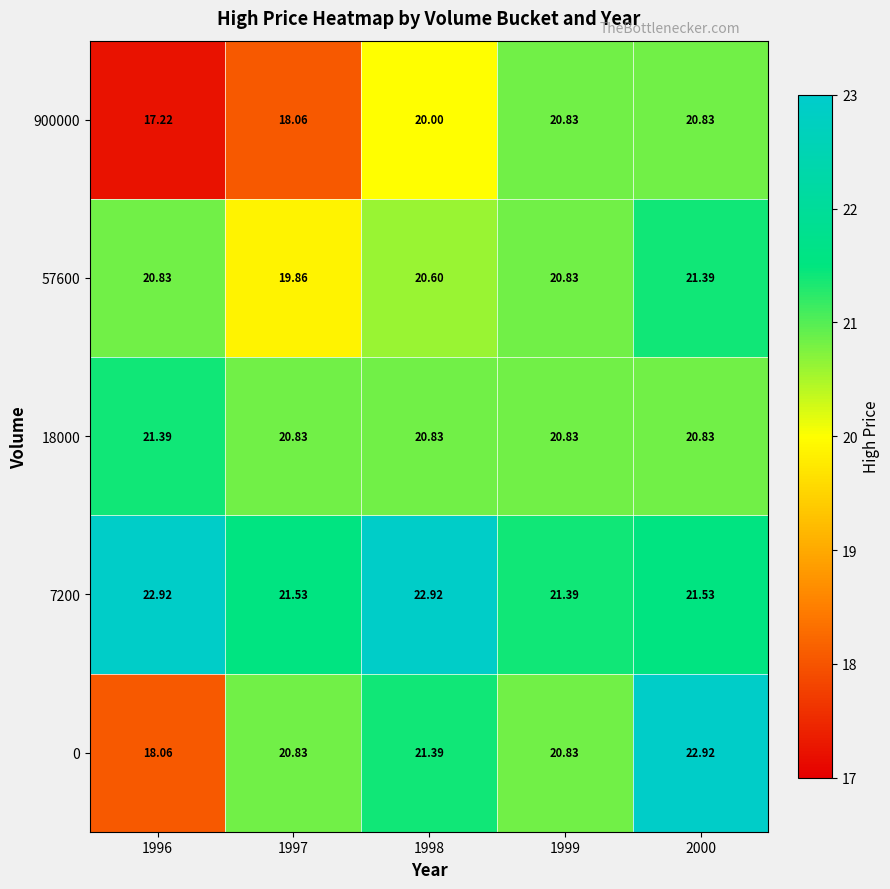

At which category is the sum across all series the highest?

2000